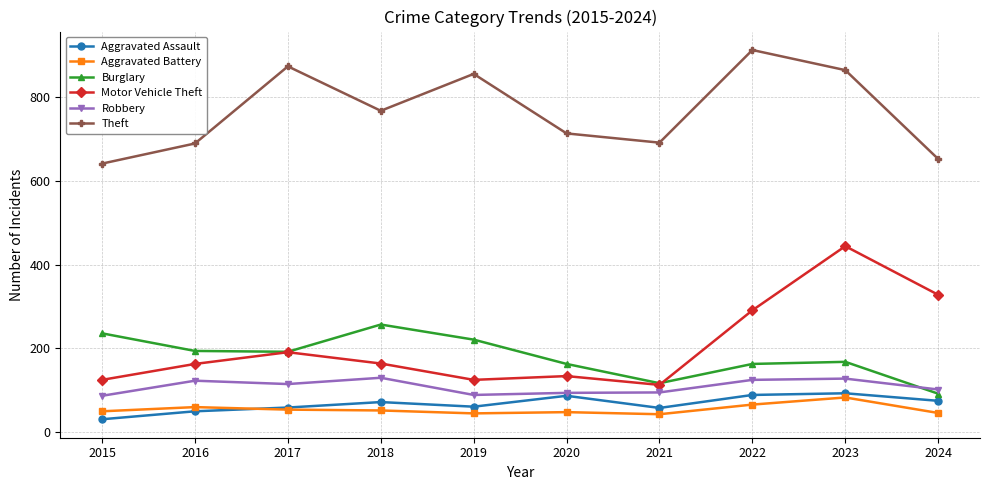

True or false: Burglary and Aggravated Battery intersect in this chart.

False